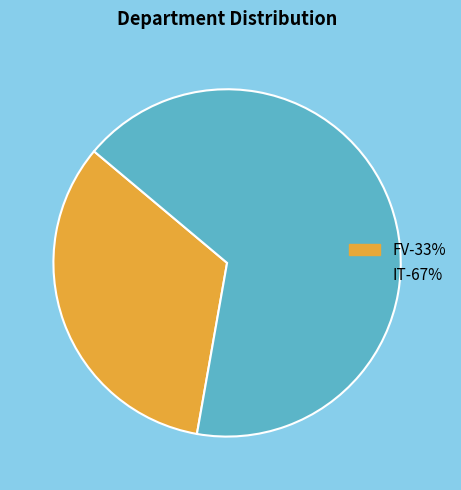

The FV-33% slice represents 39% of the pie. True or false?

False